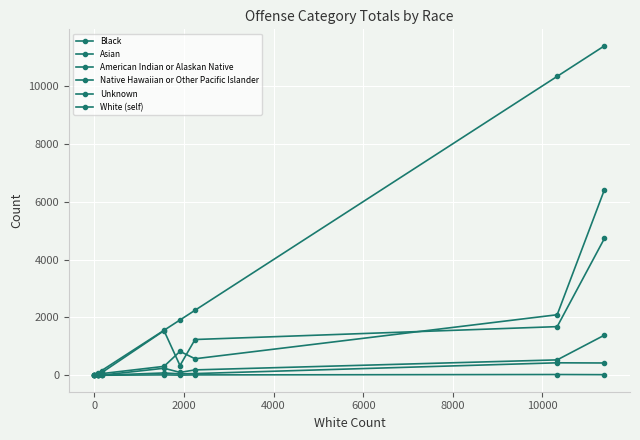

Which series has the largest total across all categories?

White (self)